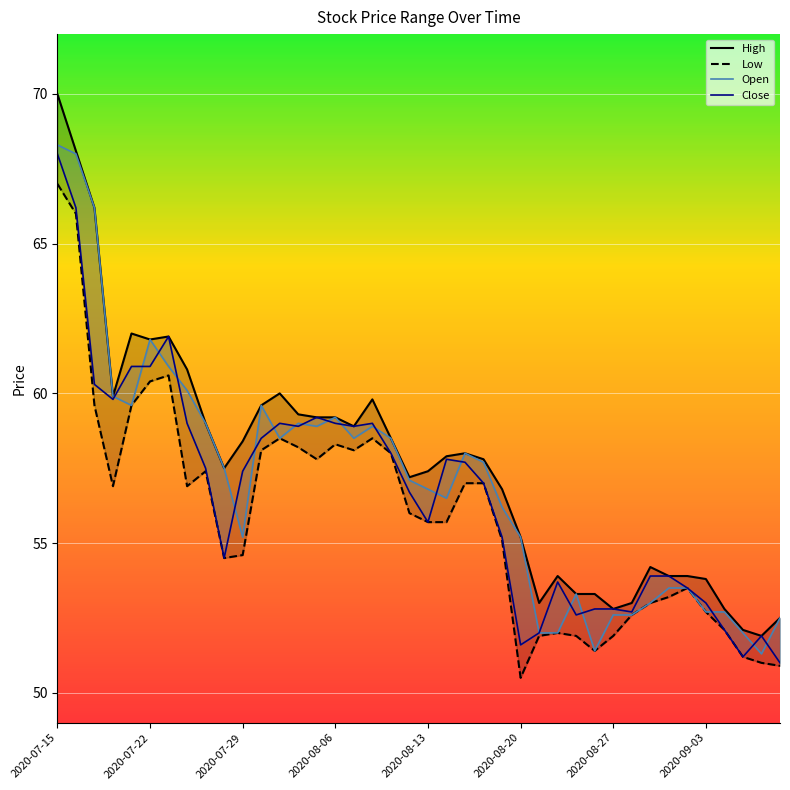

True or false: High and Open cross at least once.

False